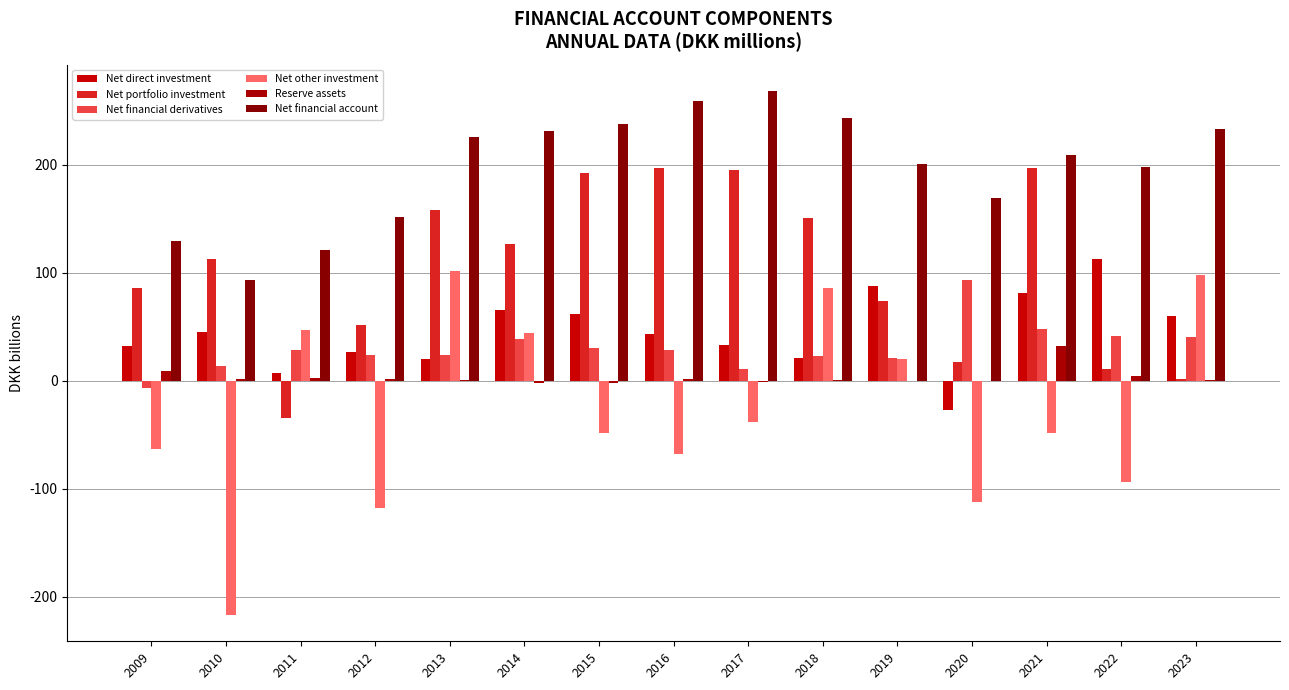

Between 2021 and 2023, which is larger?

2021